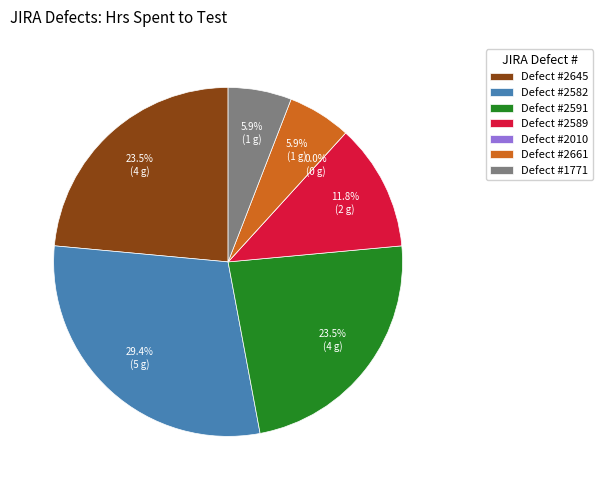

How many slices are in this pie chart?

7